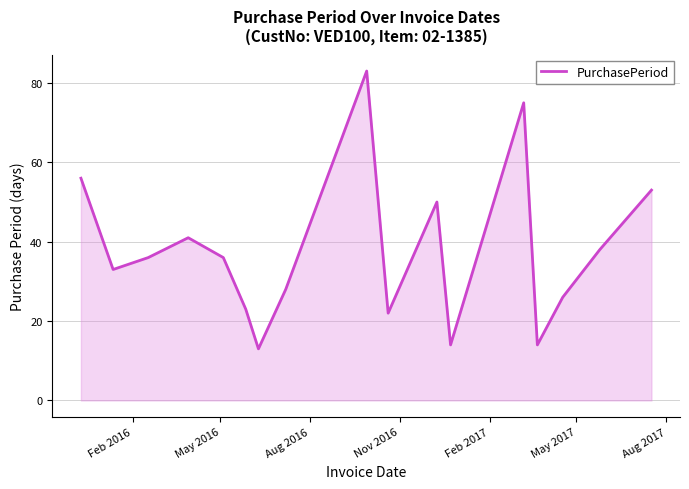

What is the greatest value displayed?

83